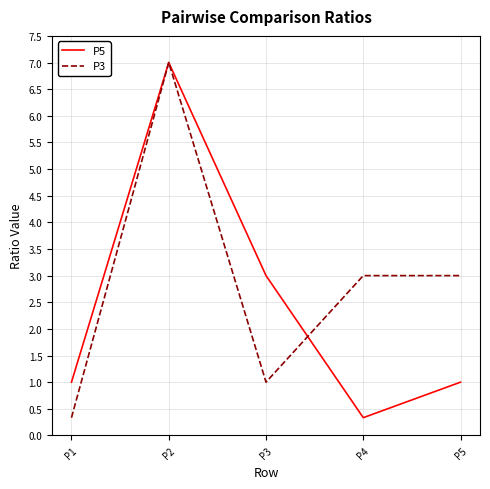

Count the number of data series in this chart.

2